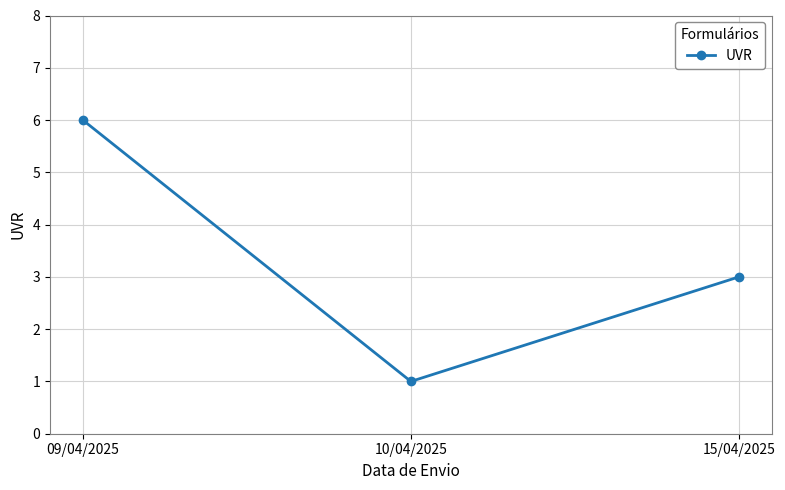

Where does the data first go above 3?

09/04/2025